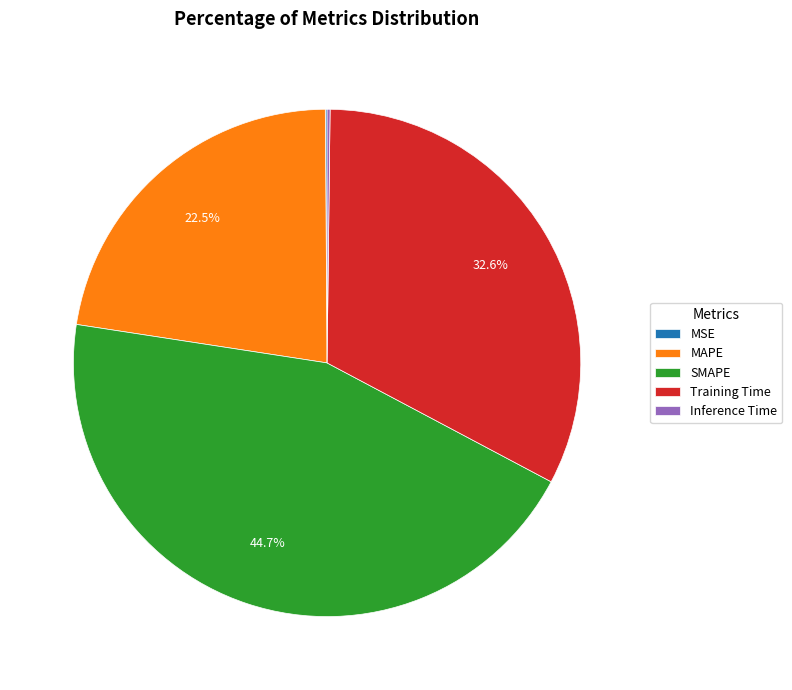

To the nearest percent, what is the difference between the Training Time and MAPE slice percentages?

10%